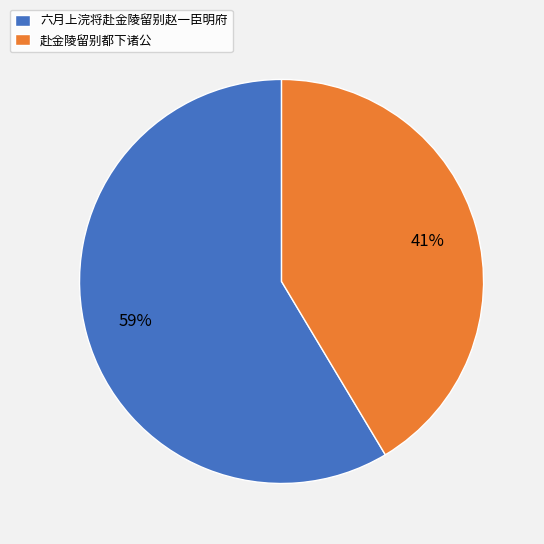

The 赴金陵留别都下诸公 slice represents 53% of the pie. True or false?

False